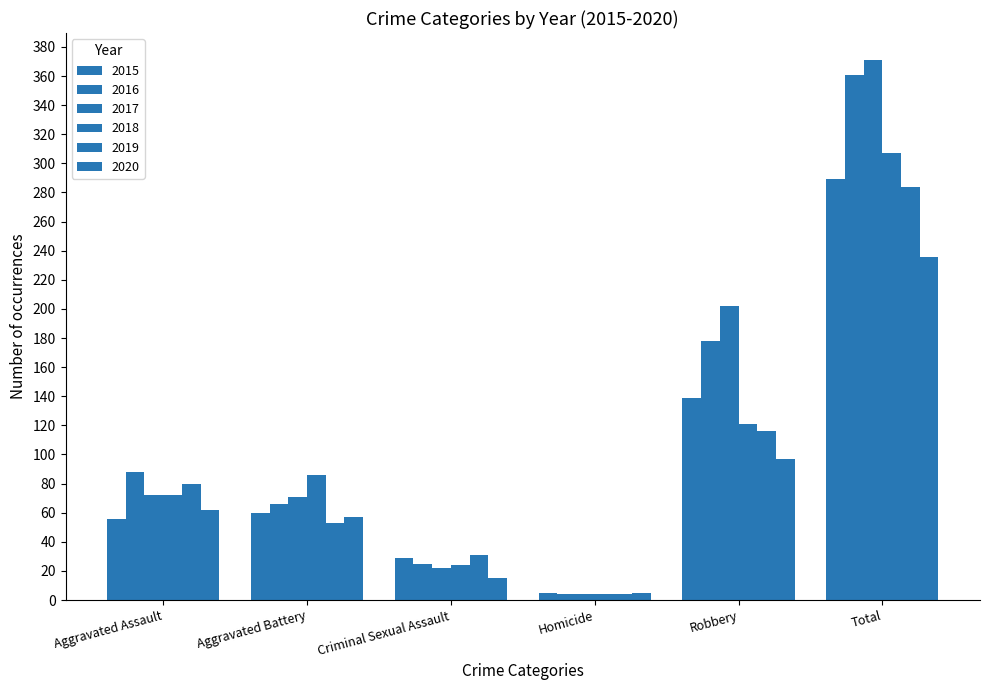

How many groups of bars are there?

6